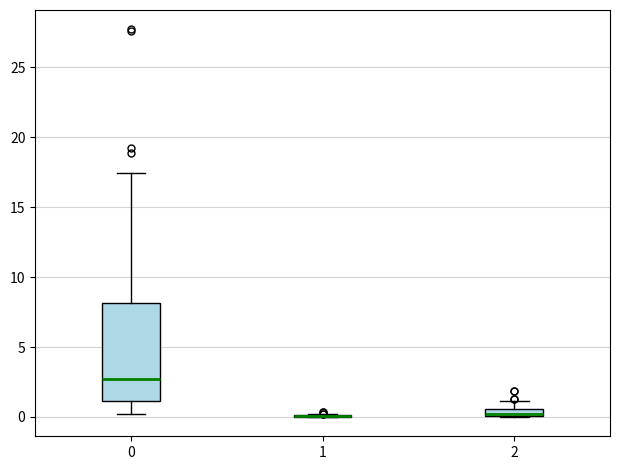

Comparing the boxes themselves (not the whiskers), which one is the tallest?

0